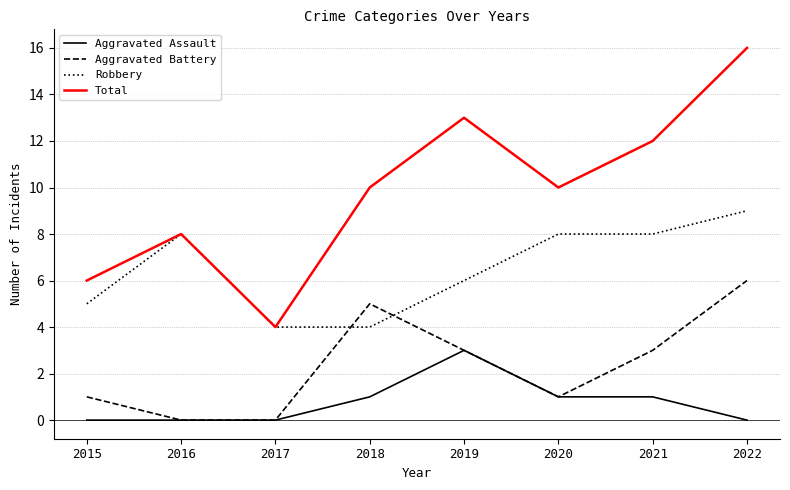

Reading right to left, what are all the values shown in this chart?

Aggravated Assault: 0	1	1	3	1	0	0	0
Aggravated Battery: 6	3	1	3	5	0	0	1
Robbery: 9	8	8	6	4	4	8	5
Total: 16	12	10	13	10	4	8	6